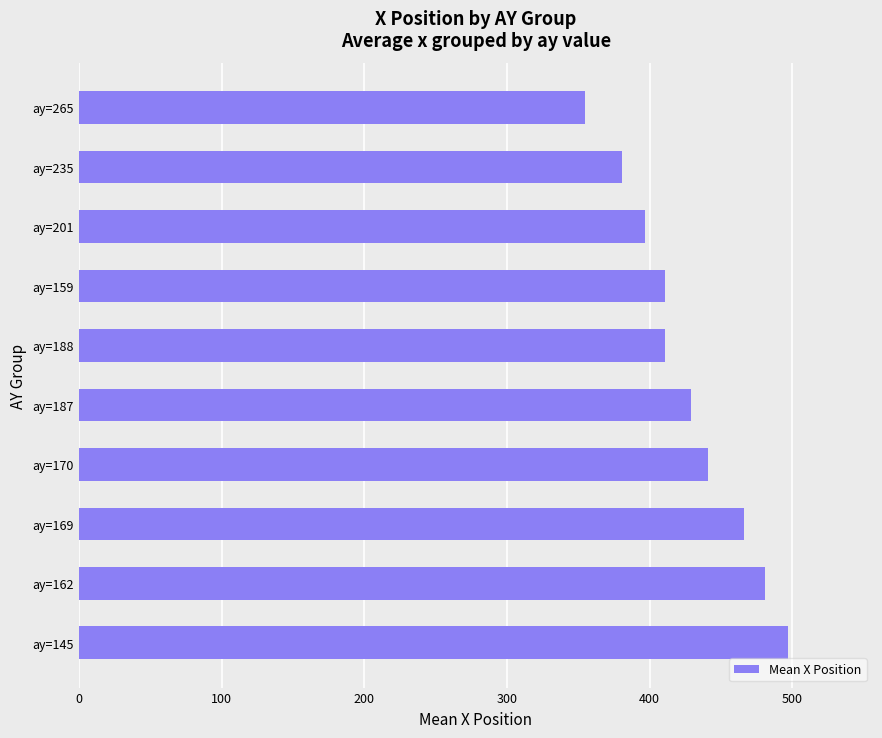

The chart shows a value of 380.4 at ay=235. True or false?

True